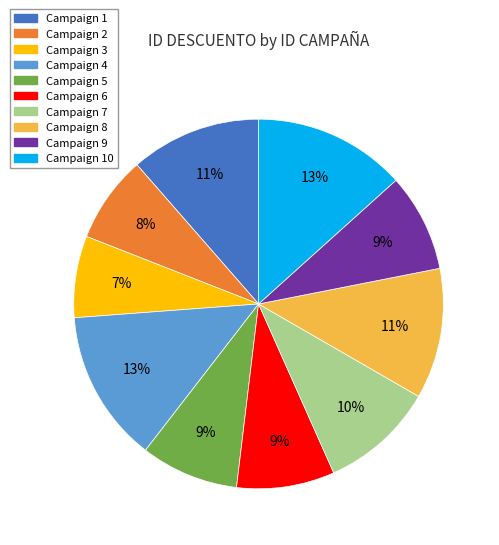

Is there a majority slice in this chart?

No